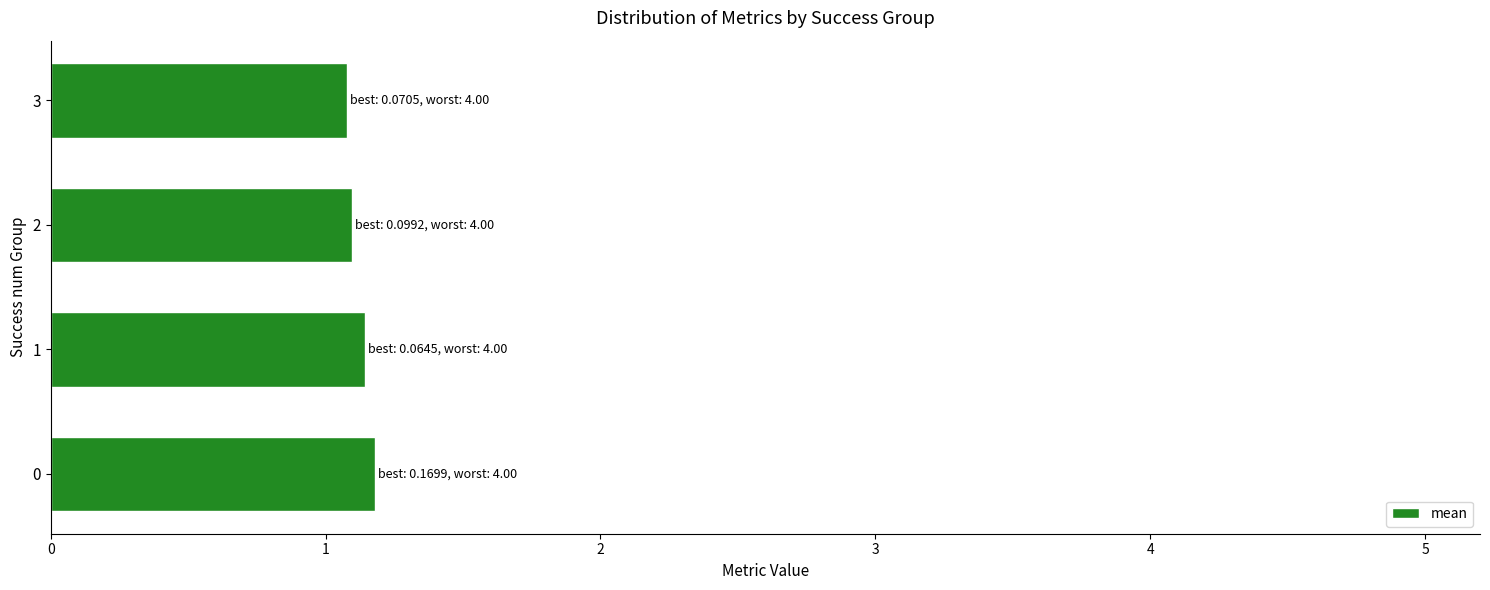

Reading bottom to top, what are all the values shown in this chart?

1.2	1.1	1.1	1.1